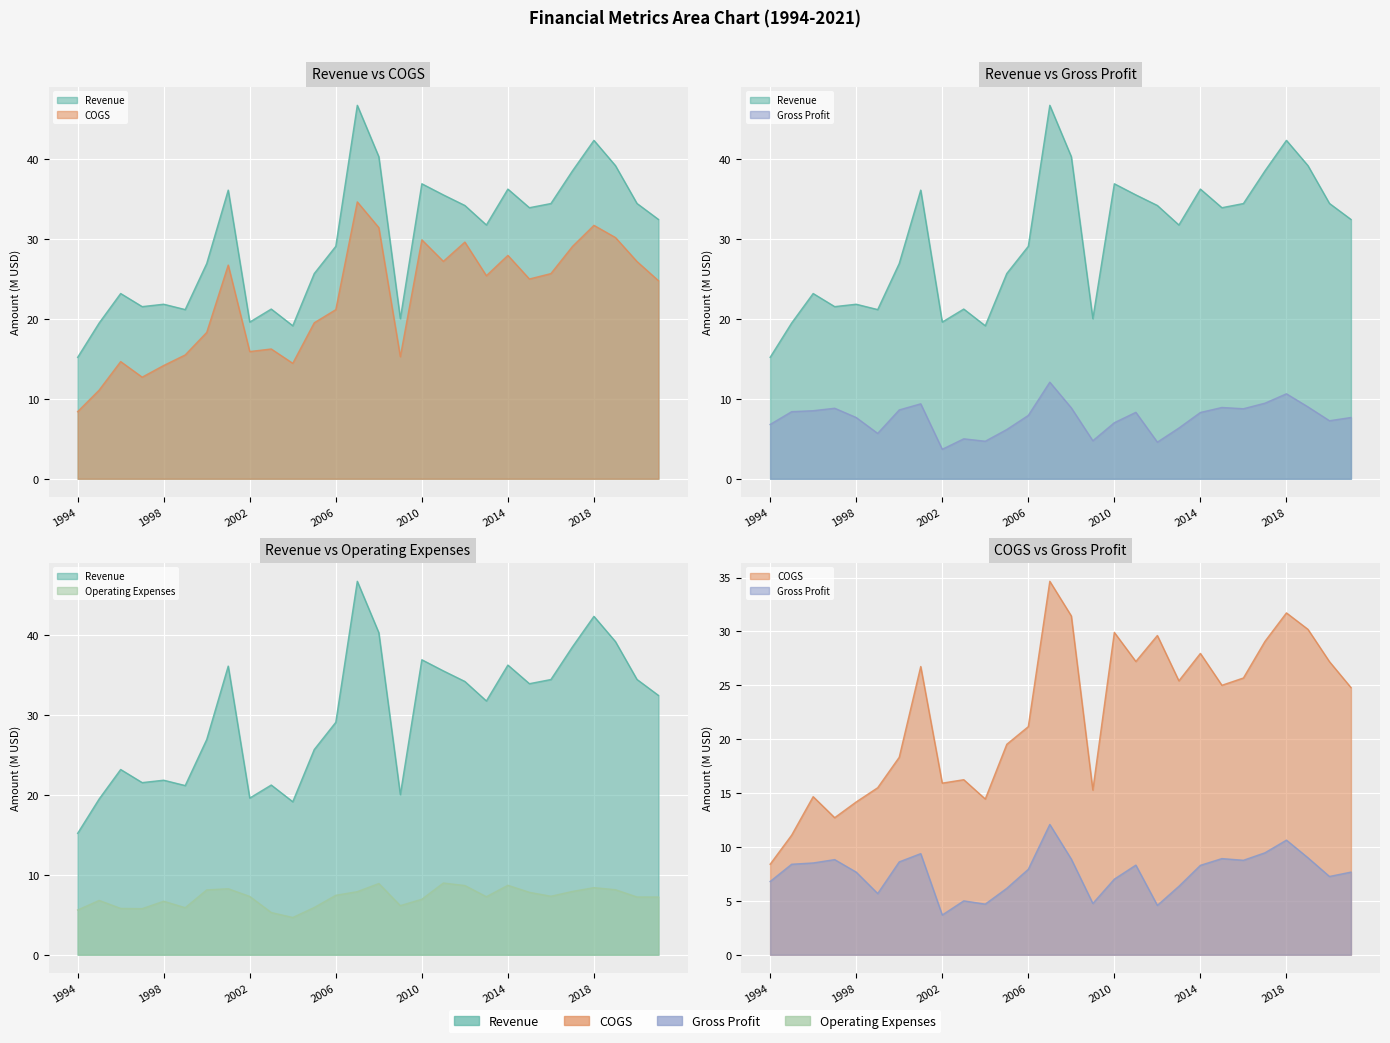

How many interior local valleys does the COGS series have?

7